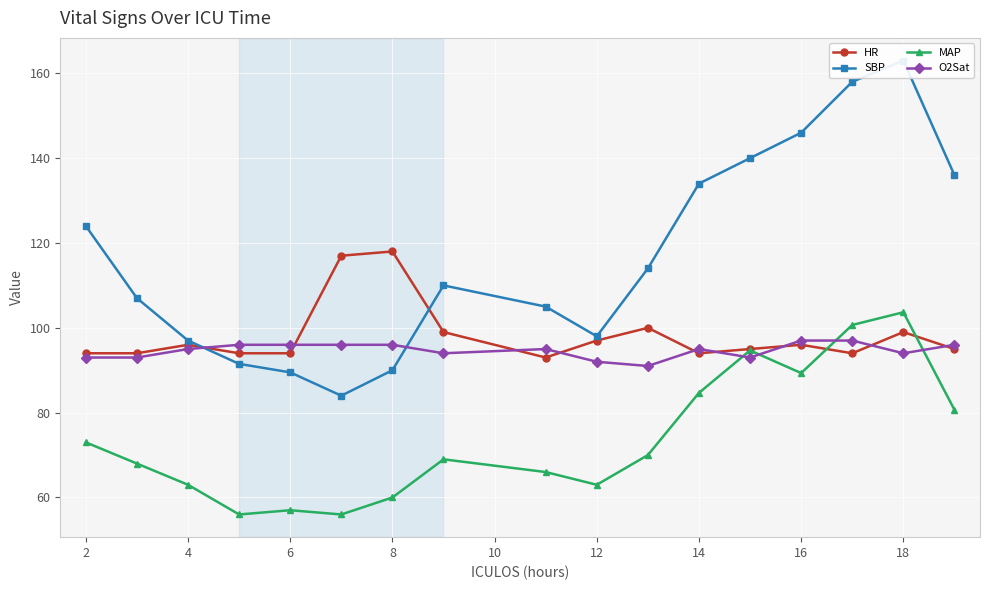

True or false: O2Sat has a value of 96.0 at 8.

True